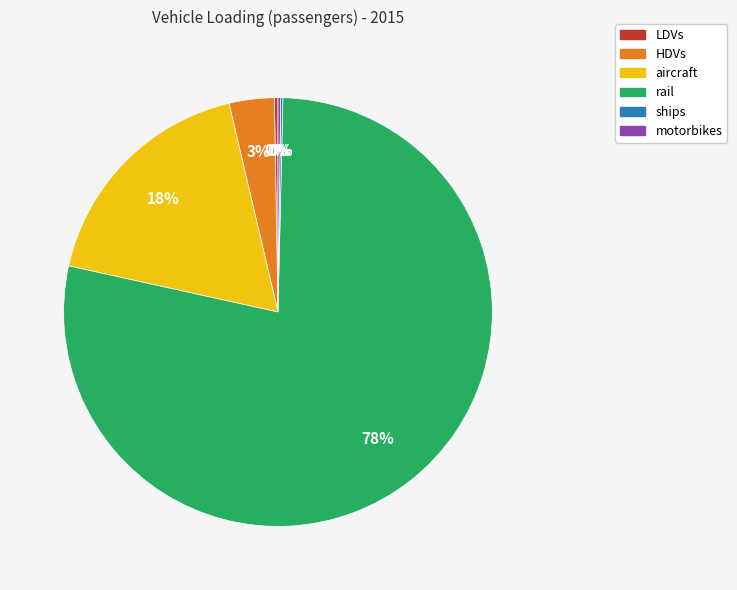

What is the largest slice in the pie chart?

rail